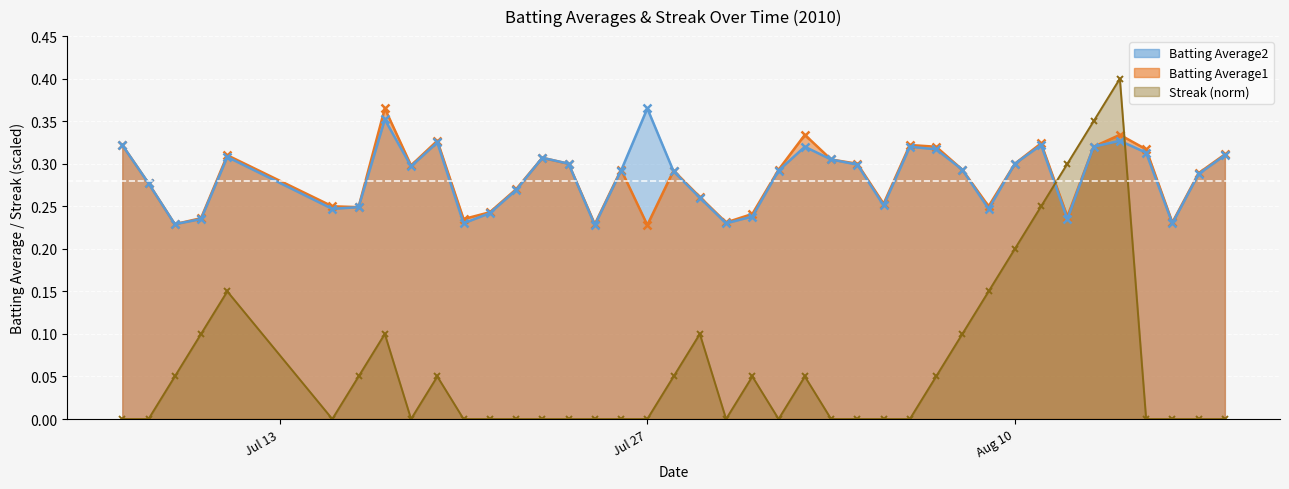

True or false: Streak has a value of -0.3 at 2010-07-26.

False